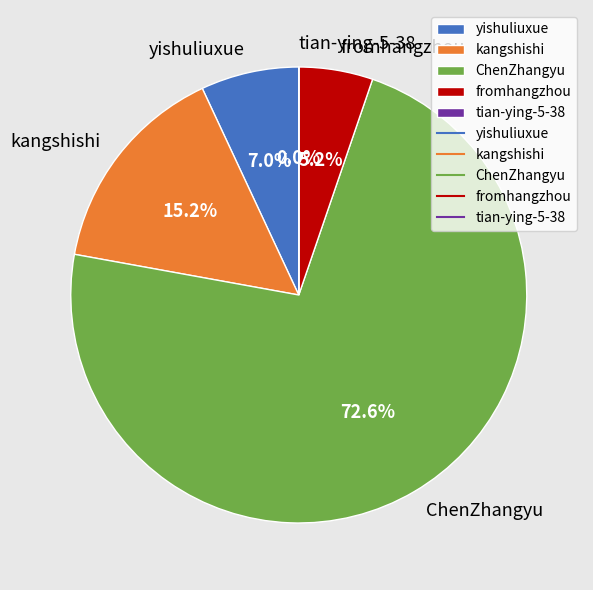

What is the ratio of the value at fromhangzhou to the value at kangshishi?

0.3